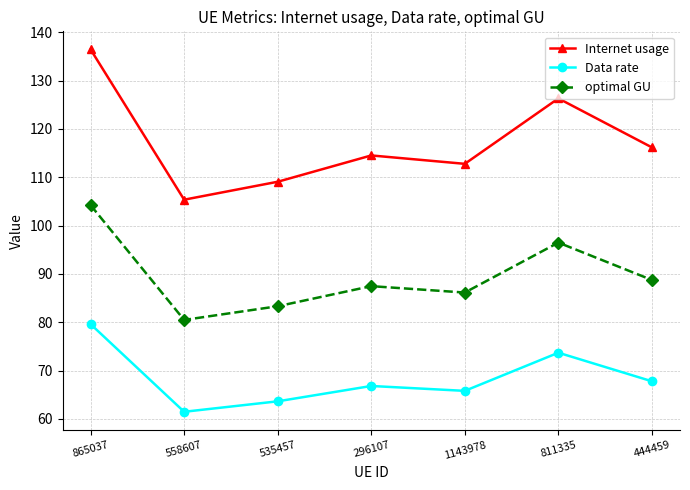

What is the minimum value for optimal GU?

80.5